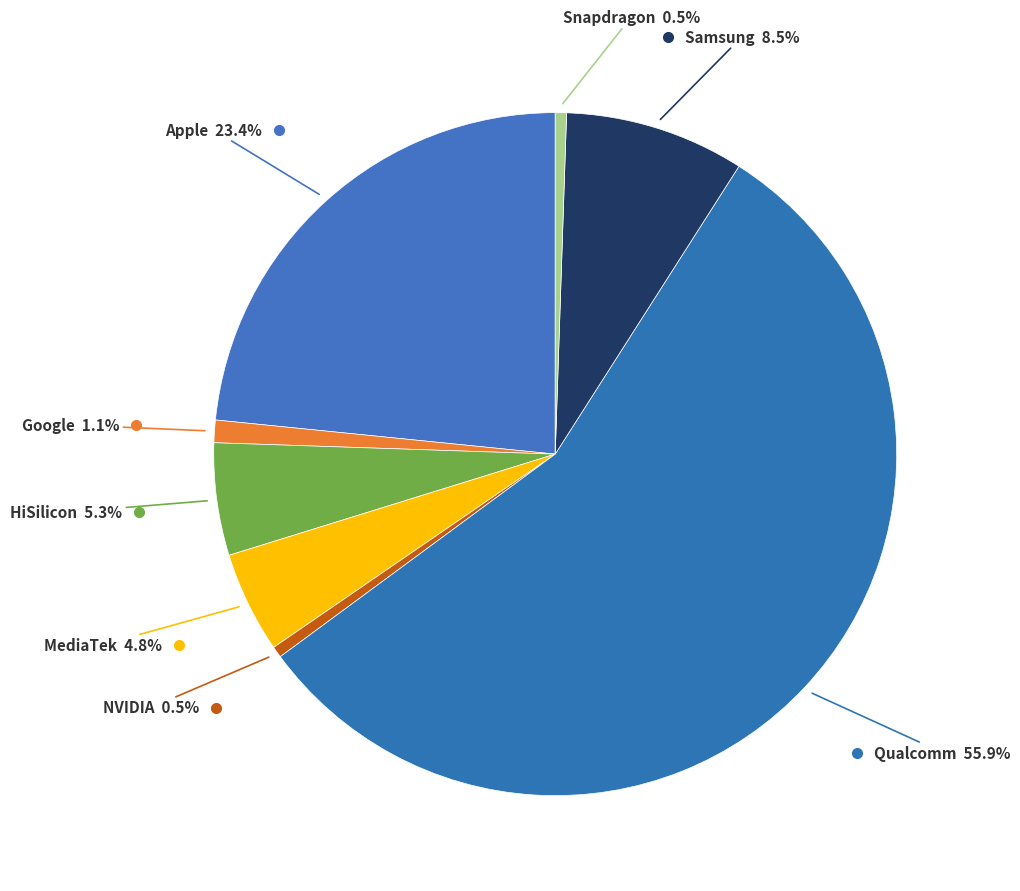

How many slices are in this pie chart?

8